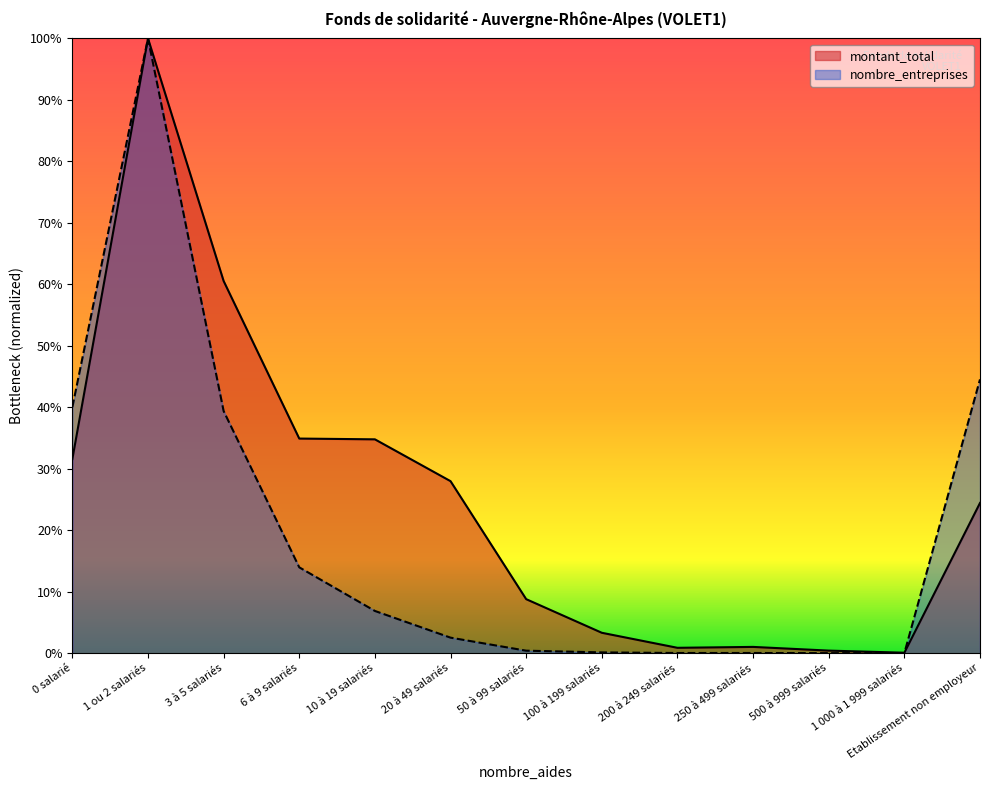

Between 3 à 5 salariés and 200 à 249 salariés, which is larger?

3 à 5 salariés